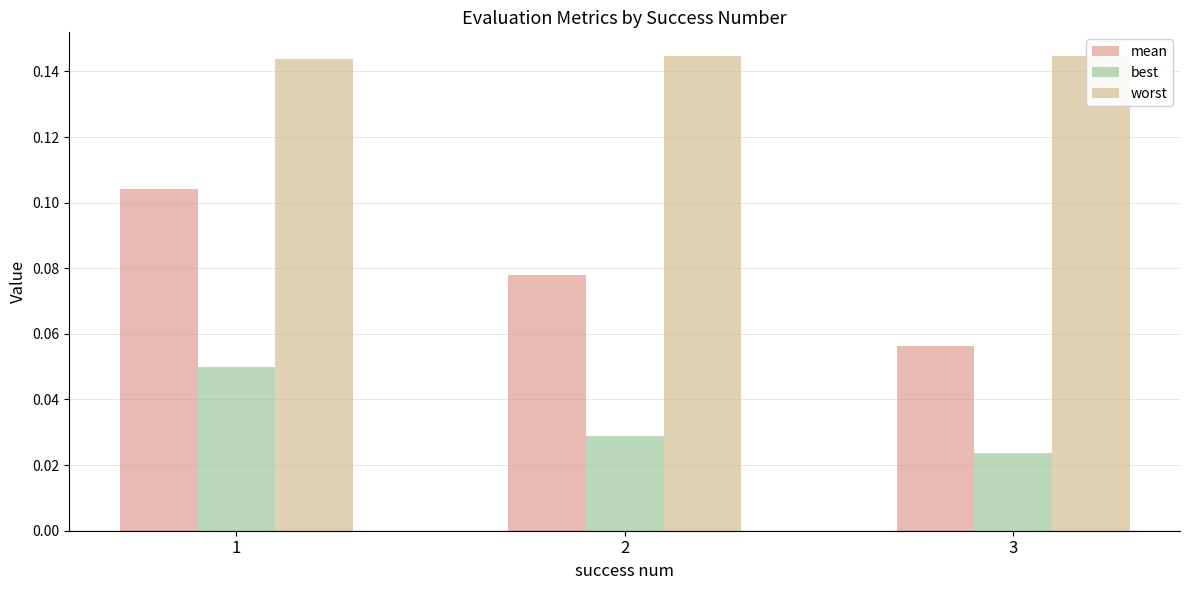

At which category does the chart reach its minimum across all series?

3